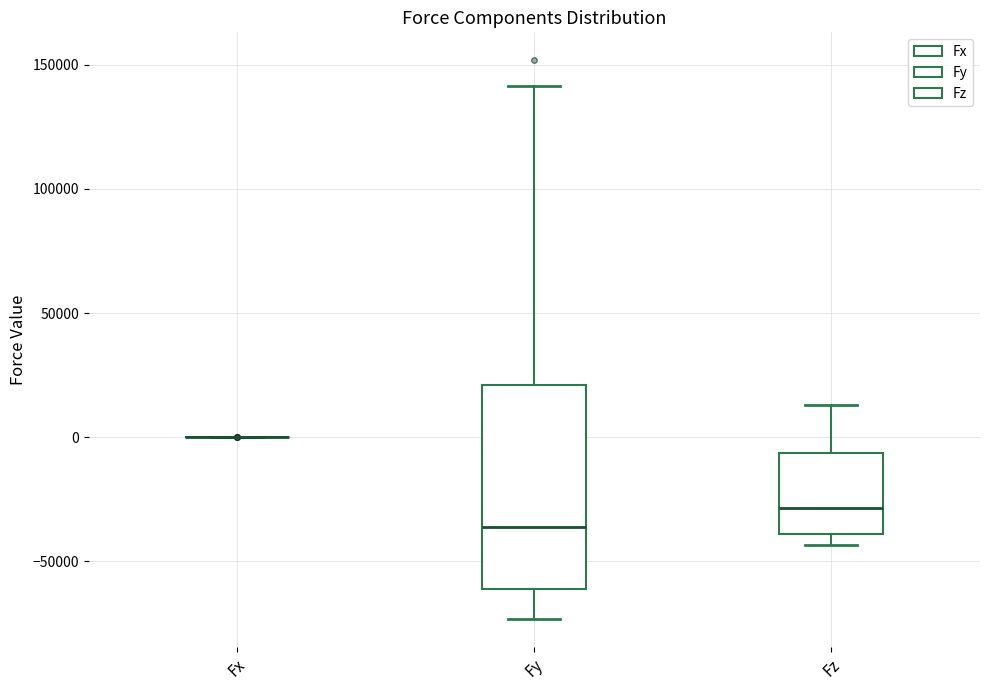

Where is the lower edge of the box for Fy on the y-axis? The values are not printed on the chart, so give them approximately, as read against the axis.

-60000